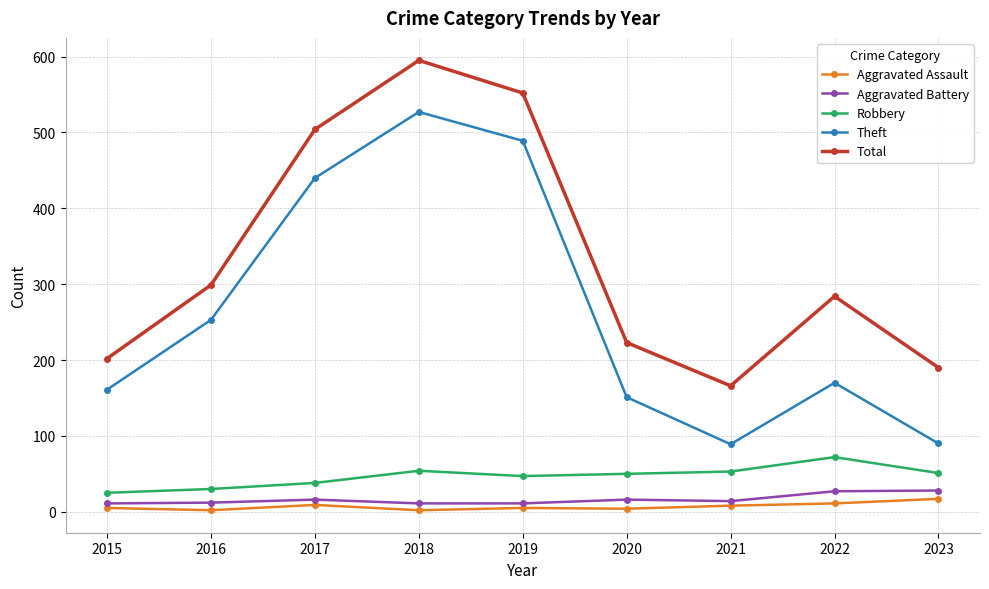

The value of Aggravated Battery at 2020 is 16. True or false?

True